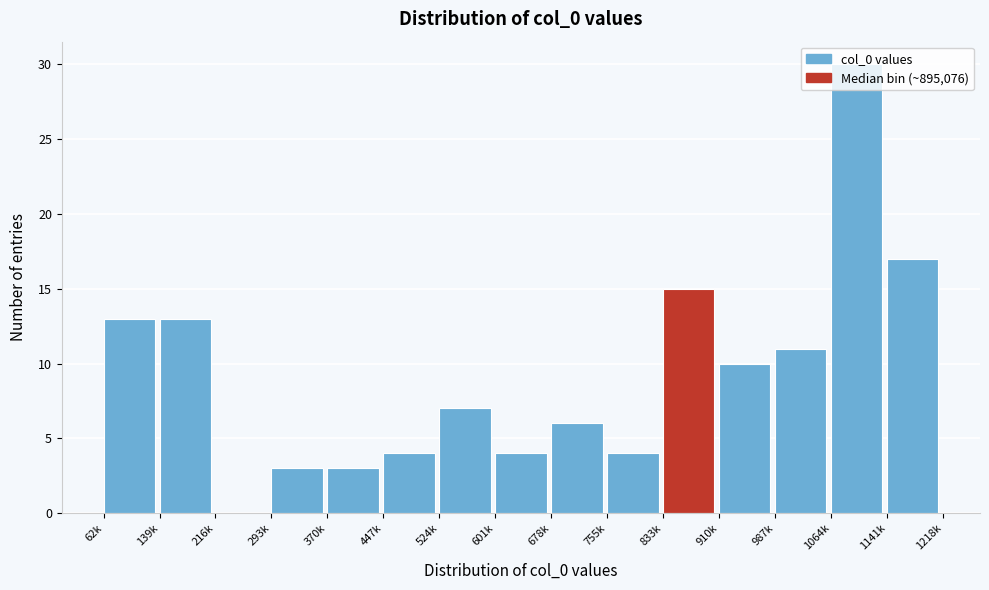

The value at 678k is 1. True or false?

False